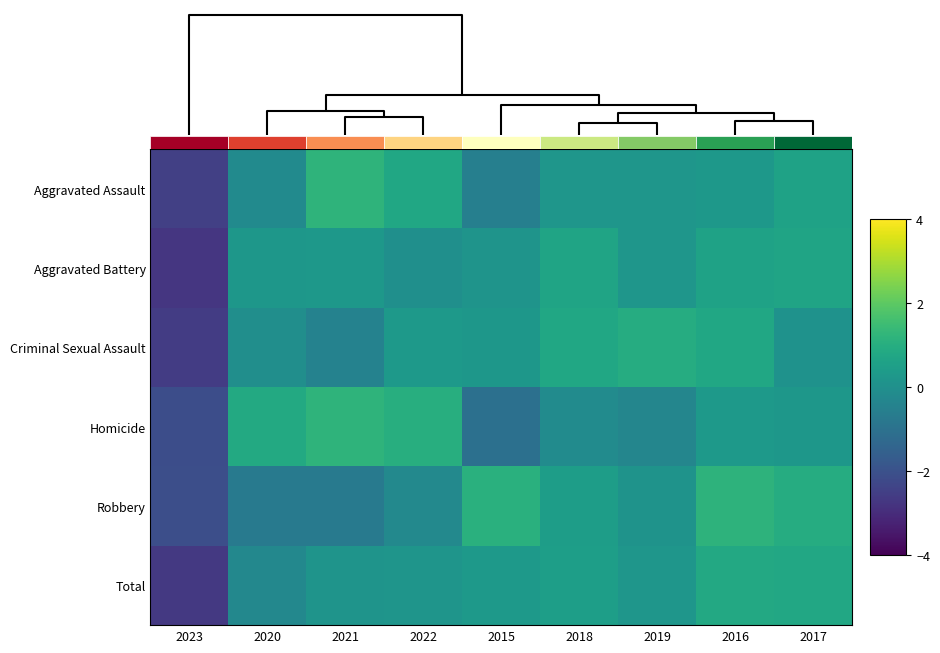

What is the difference between the maximum and second lowest values in the Aggravated Assault series?

1.7